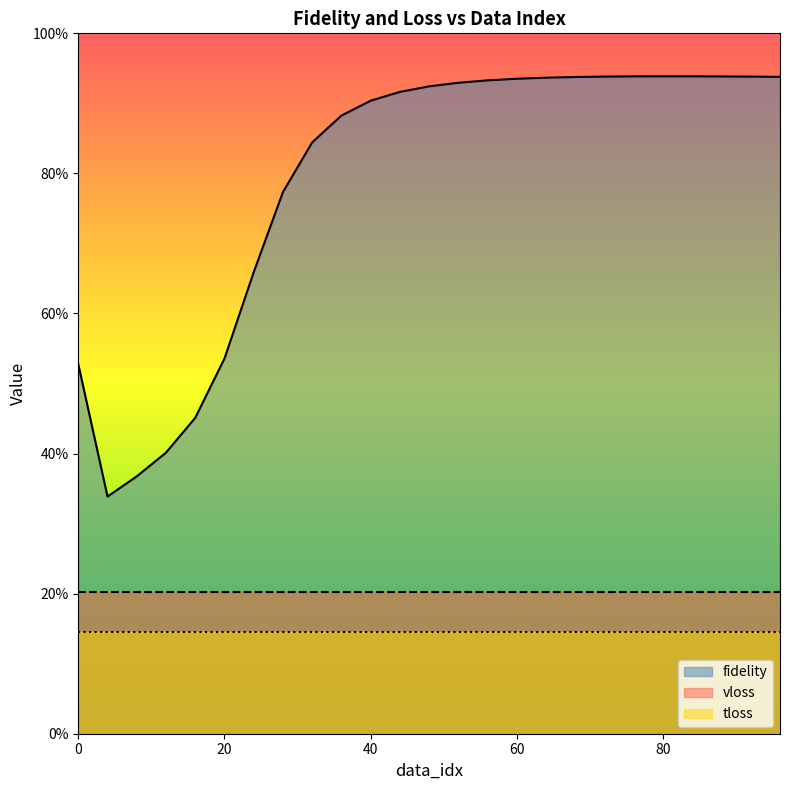

True or false: tloss has more than 0 interior local peaks.

False